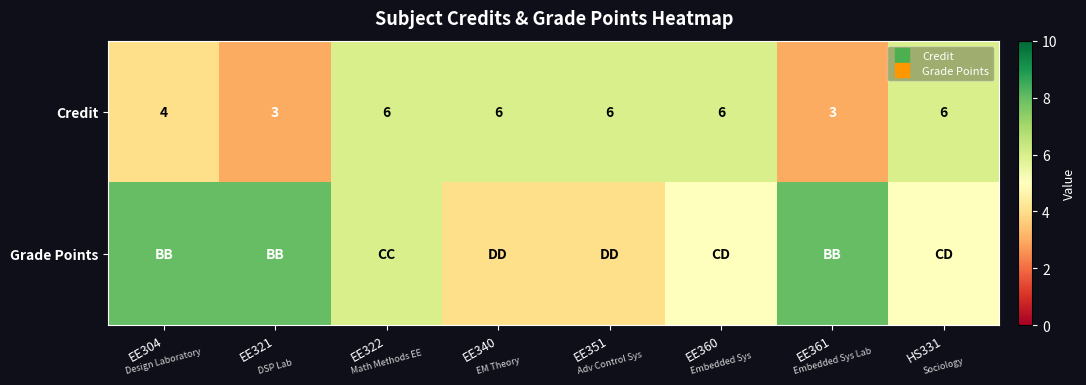

At EE351, list the series in order from largest to smallest.

Credit, Grade Points